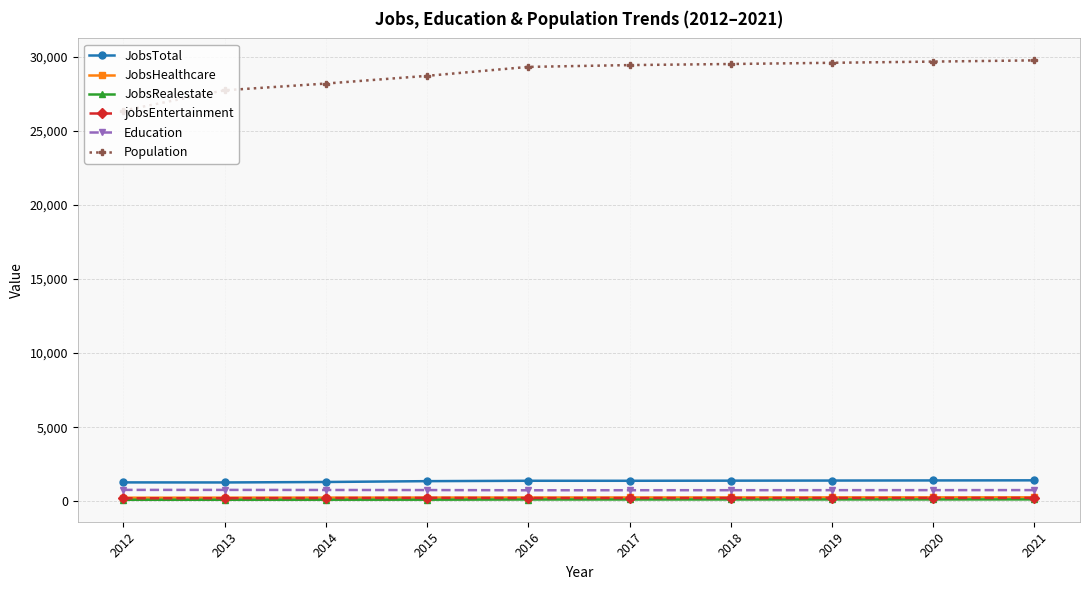

Which series has the largest range (max minus min)?

Population